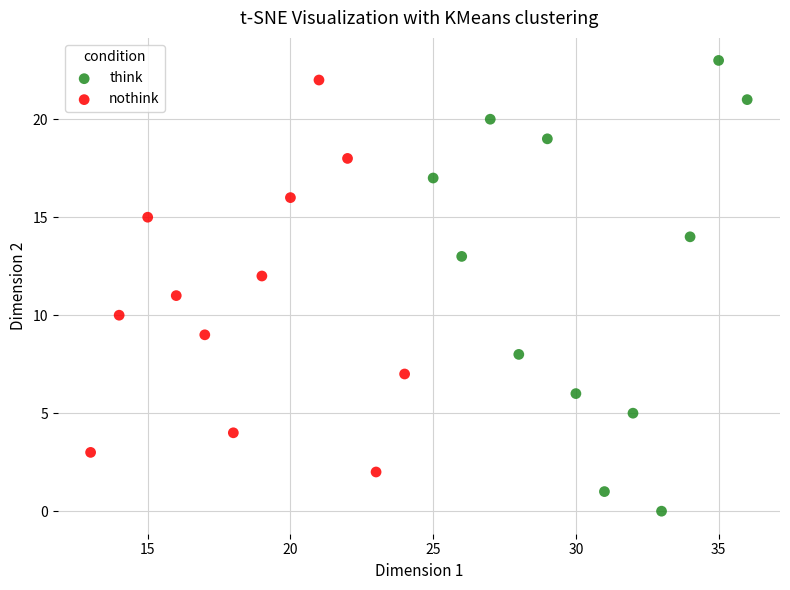

Which series has the largest Y range (max minus min)?

think